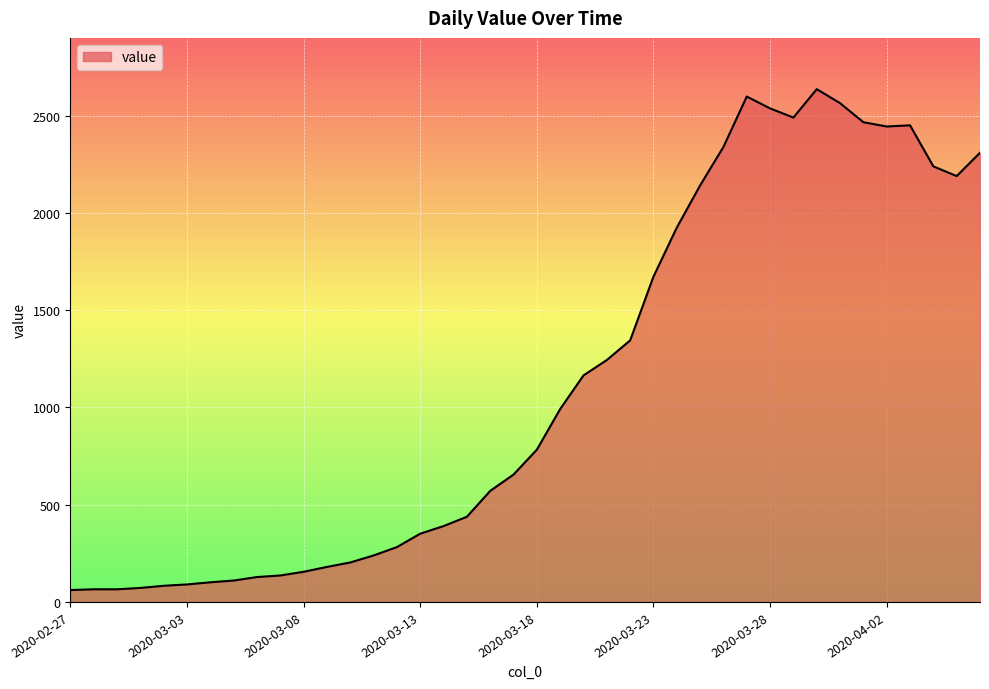

What is the difference between the maximum and minimum values?

2576